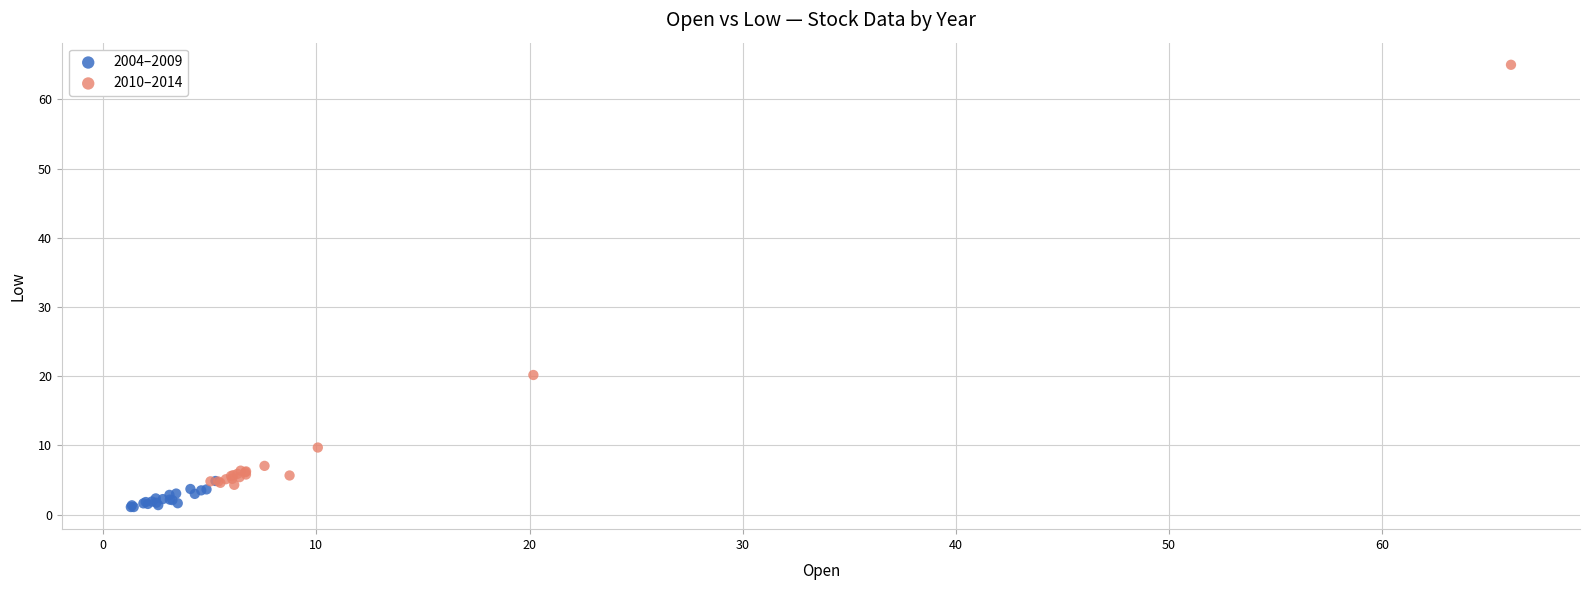

Which series has the largest Y range (max minus min)?

2010–2014